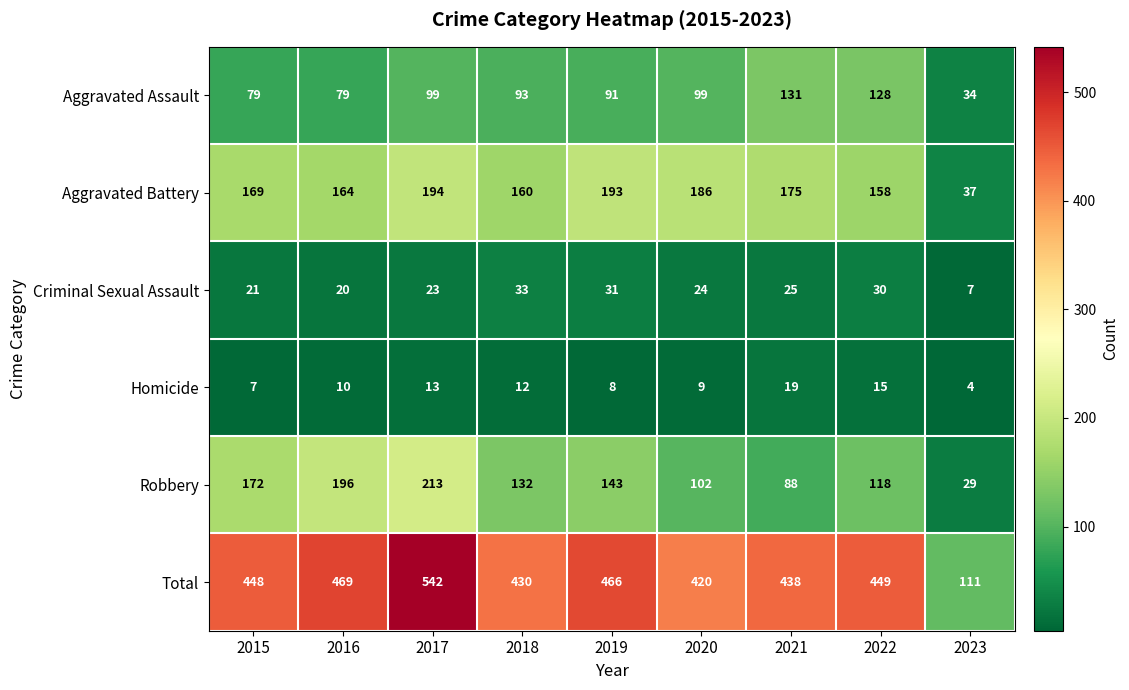

What is the greatest value displayed?

542